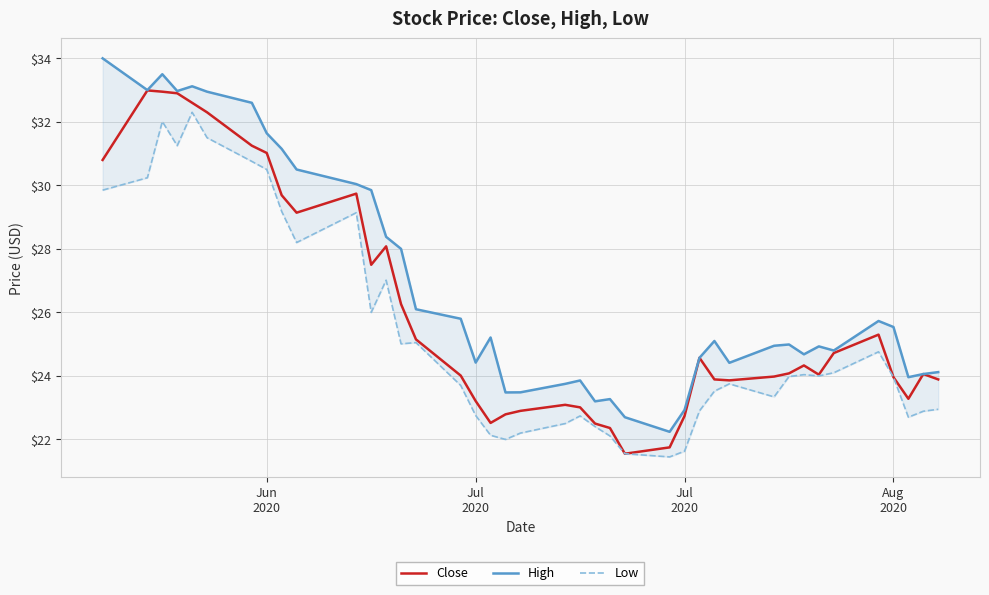

True or false: High has a value of 53.1 at 9.

False